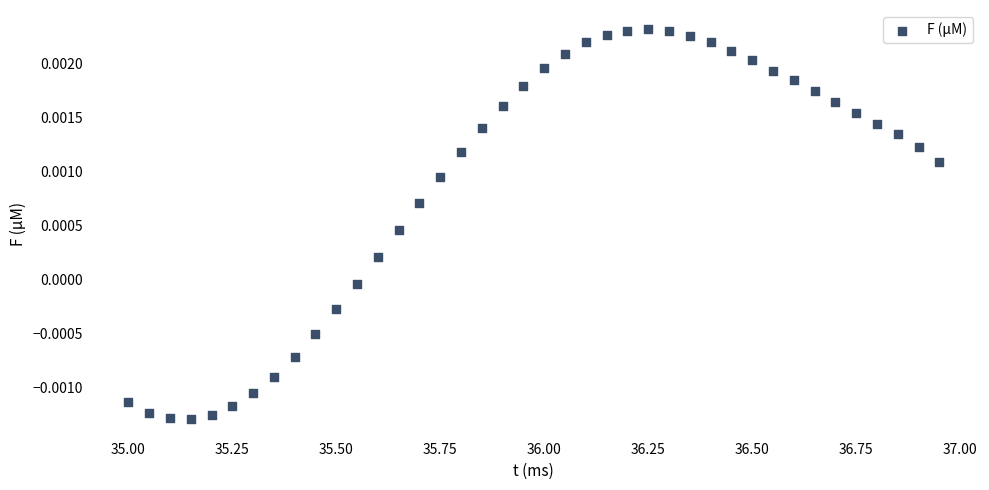

What is the range of X values (max minus min)?

2.0